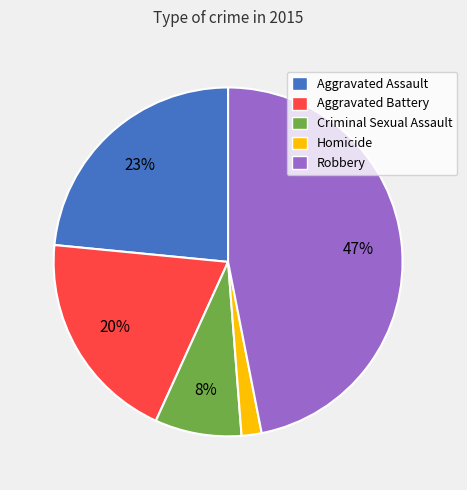

True or false: Criminal Sexual Assault accounts for 1% of the total.

False